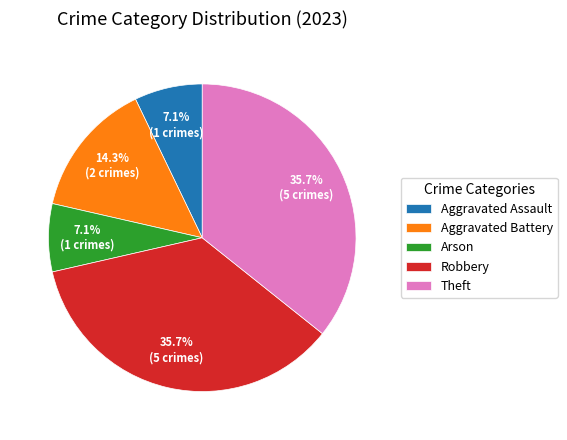

Between Aggravated Battery and Theft, which is larger?

Theft